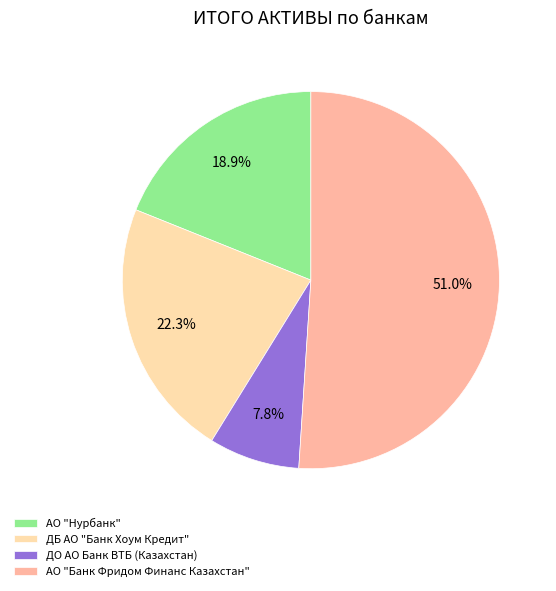

To the nearest percent, what is the combined percentage of АО "Нурбанк" and АО "Банк Фридом Финанс Казахстан"?

70%